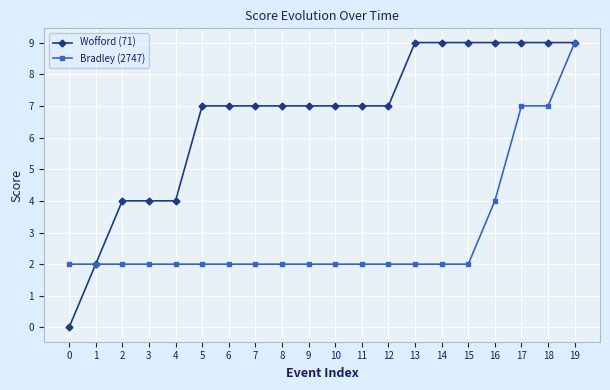

Rank the series at 7 from highest to lowest value.

Wofford (71), Bradley (2747)